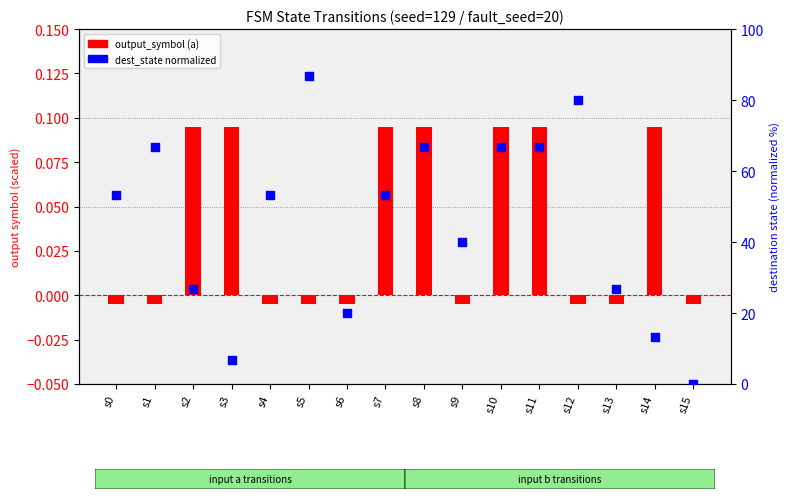

Which series reaches the maximum Y coordinate?

dest_state_norm (a)